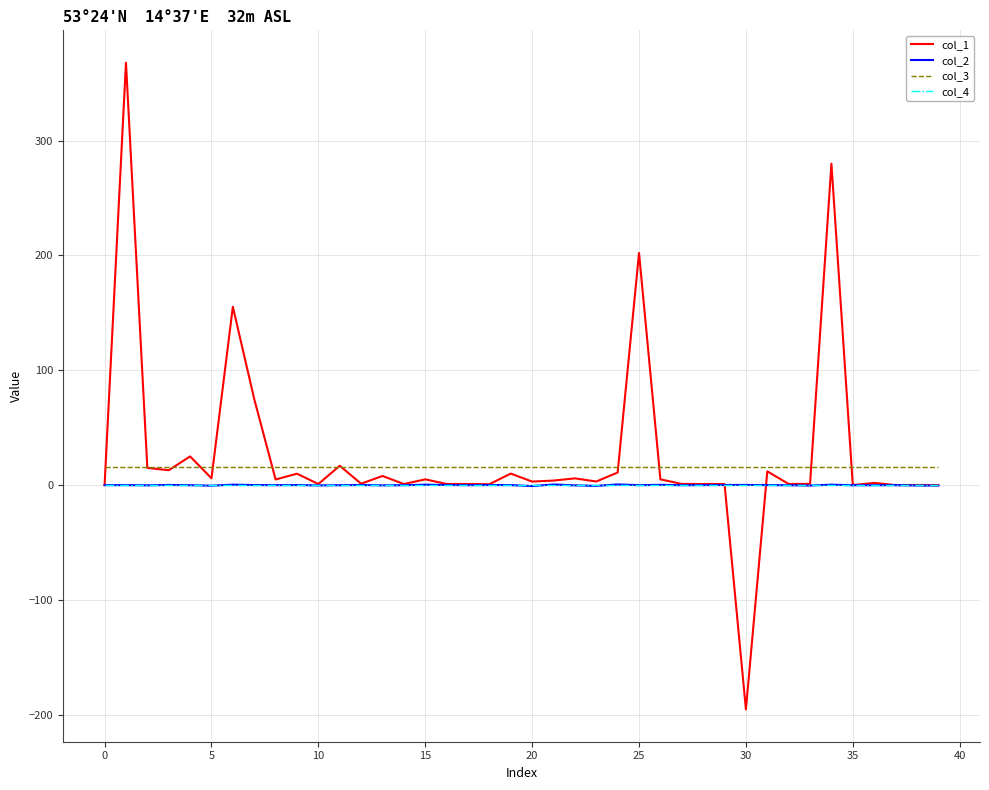

Which series has the widest spread of values?

col_1